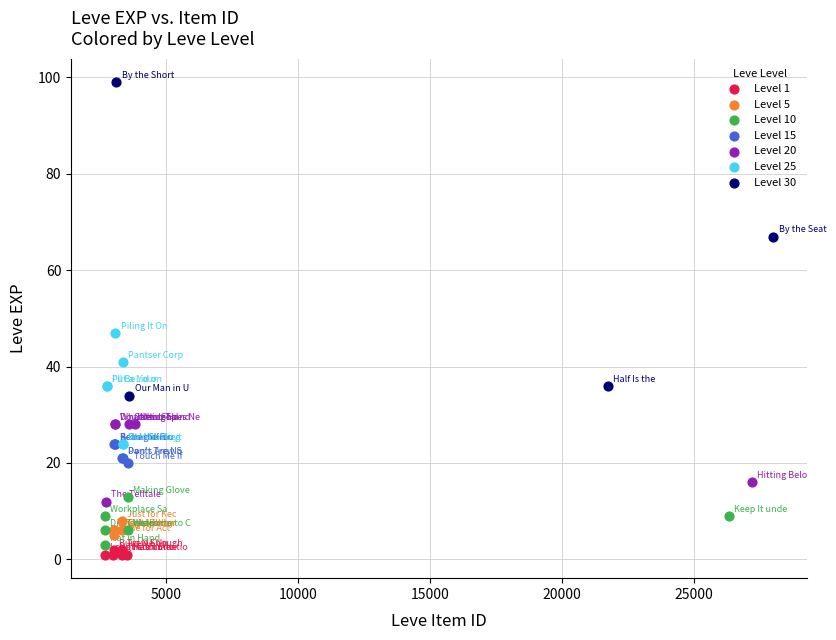

What are all the series names shown in the legend?

Level 1, Level 5, Level 10, Level 15, Level 20, Level 25, Level 30